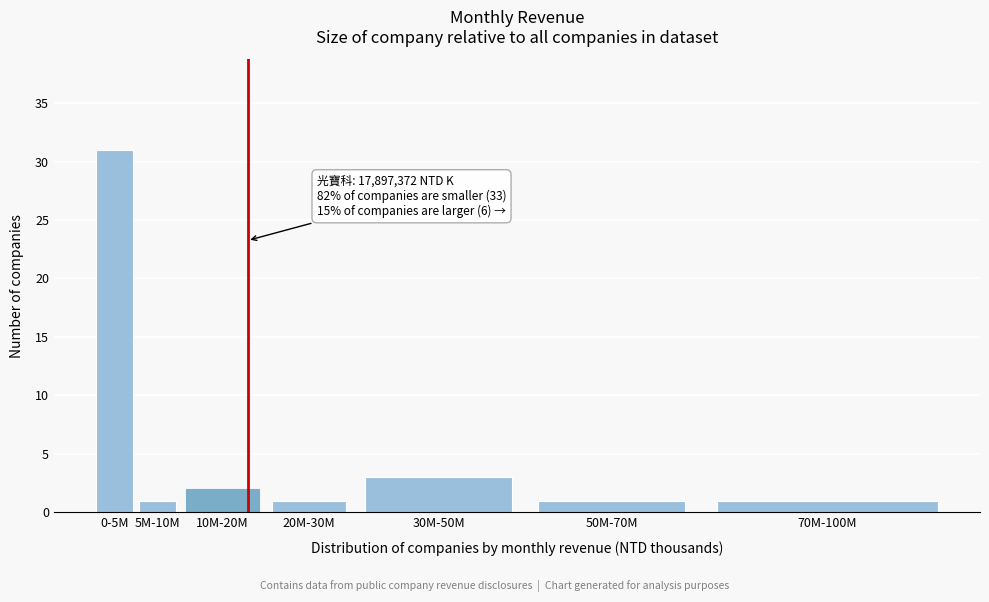

Reading left to right, extract all data points from this chart.

0-5M=31	5M-10M=1	10M-20M=2	20M-30M=1	30M-50M=3	50M-70M=1	70M-100M=1